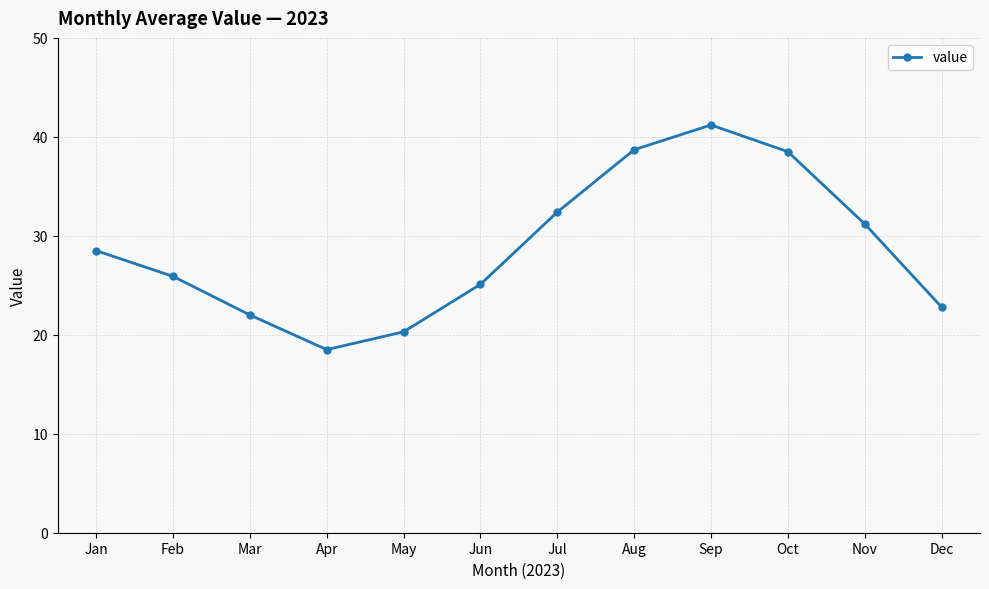

The chart shows a value of 68.1 at Sep. True or false?

False